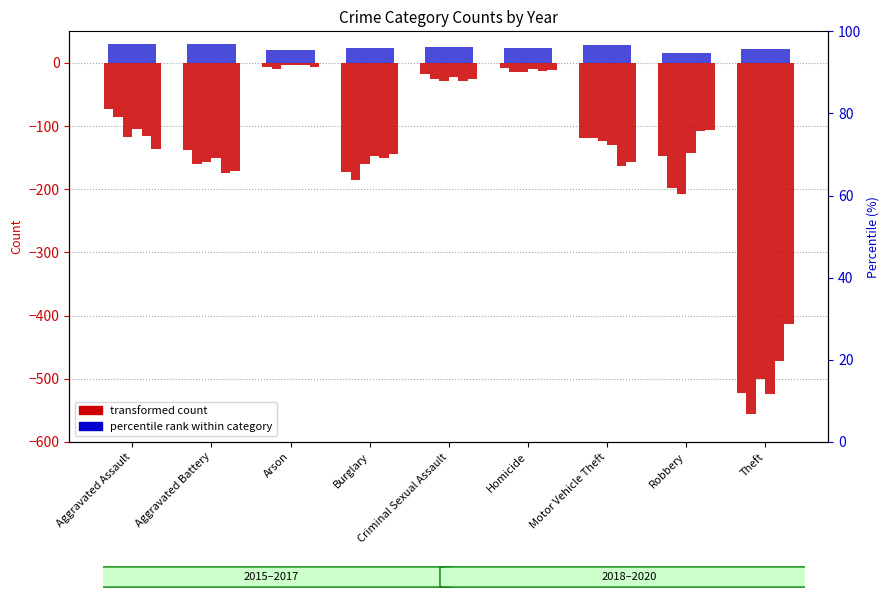

What is the sum of the 2019 values at Homicide and Criminal Sexual Assault?

-41